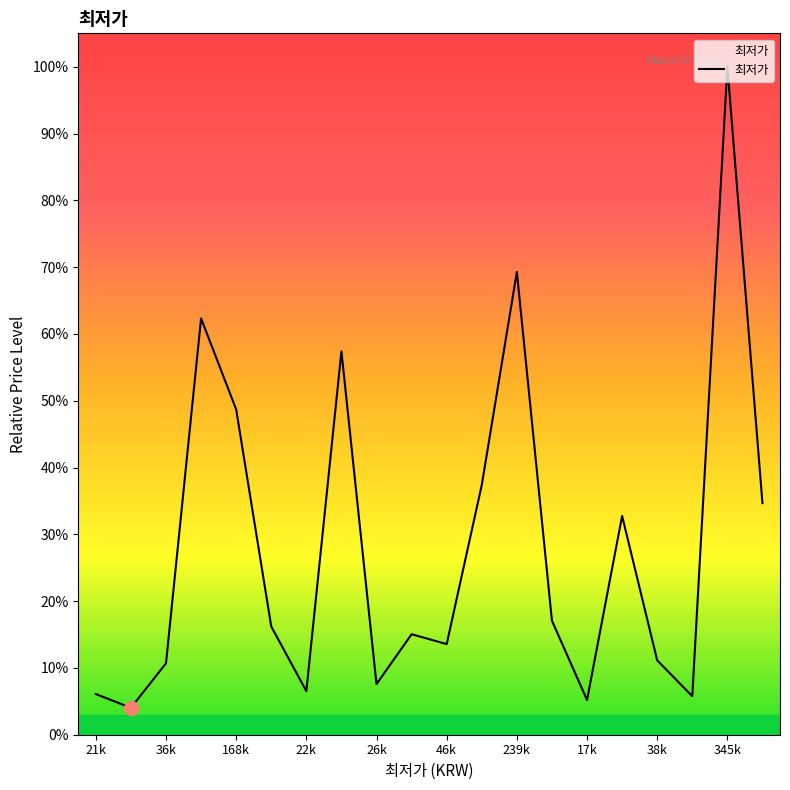

What is the greatest value displayed?

100.0